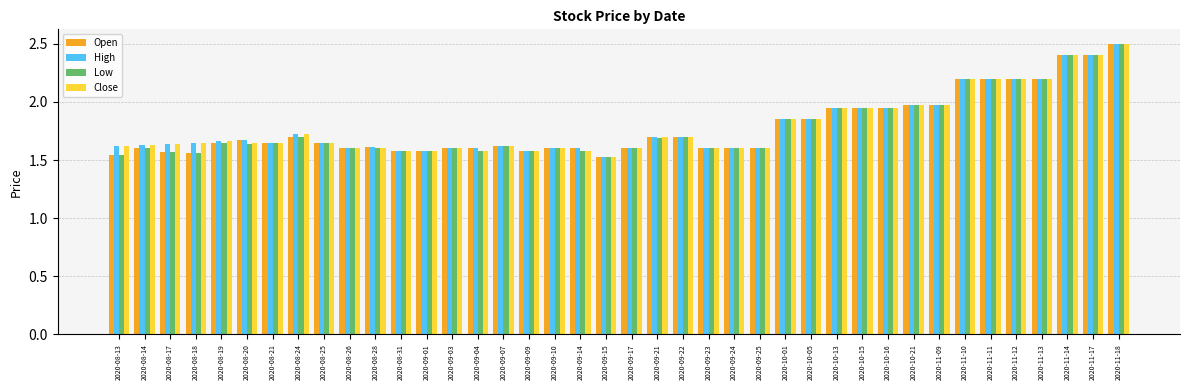

Are the bars horizontal?

No